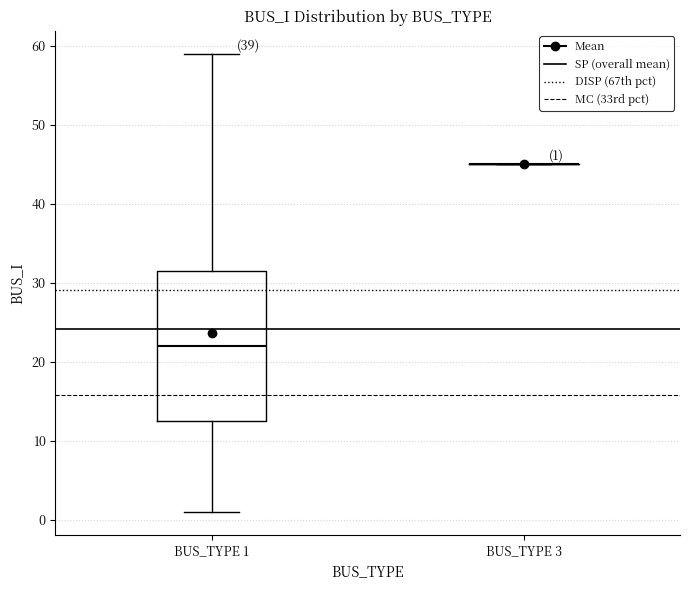

Comparing the boxes themselves (not the whiskers), which one is the tallest?

BUS_TYPE 1